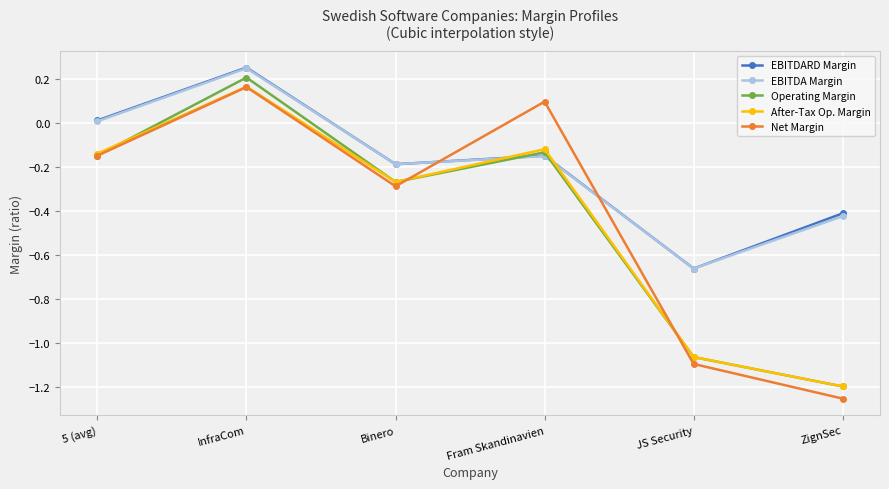

The After-Tax Op. Margin series shows 0.3 at InfraCom. True or false?

False